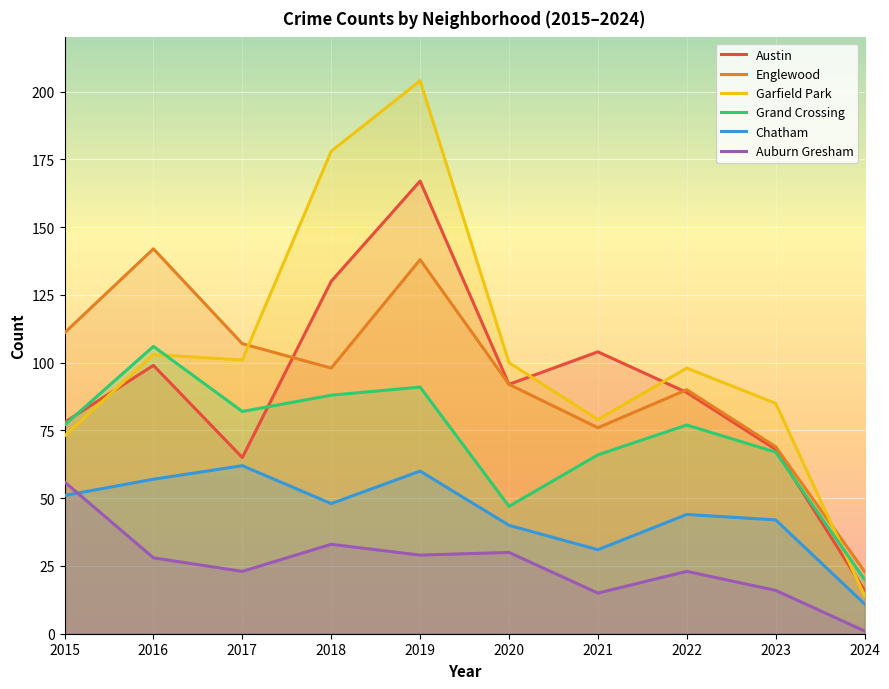

True or false: Chatham and Austin cross at least once.

False